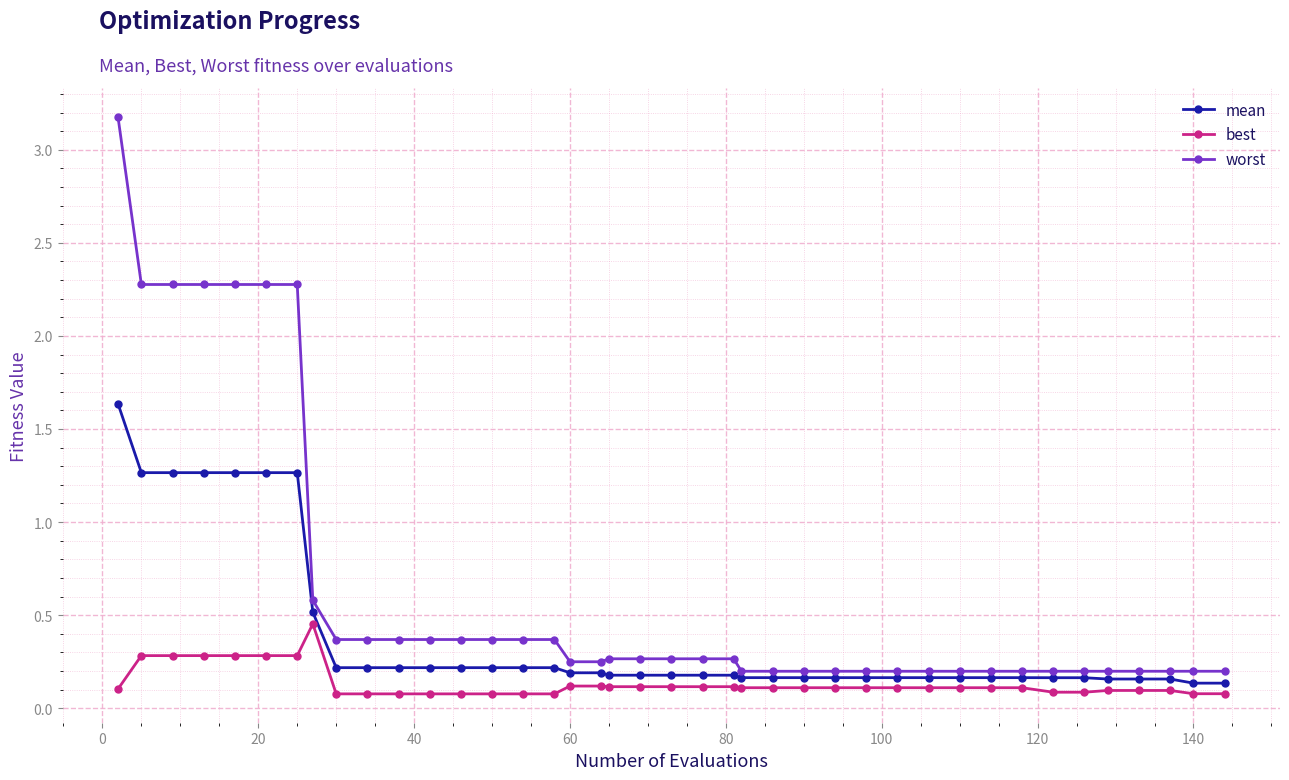

What is the difference between the maximum and minimum values in the mean series?

1.5